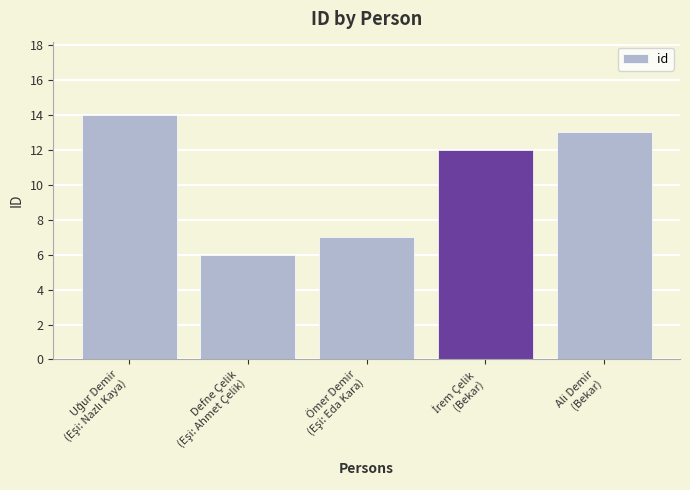

What is the sum of all values?

52